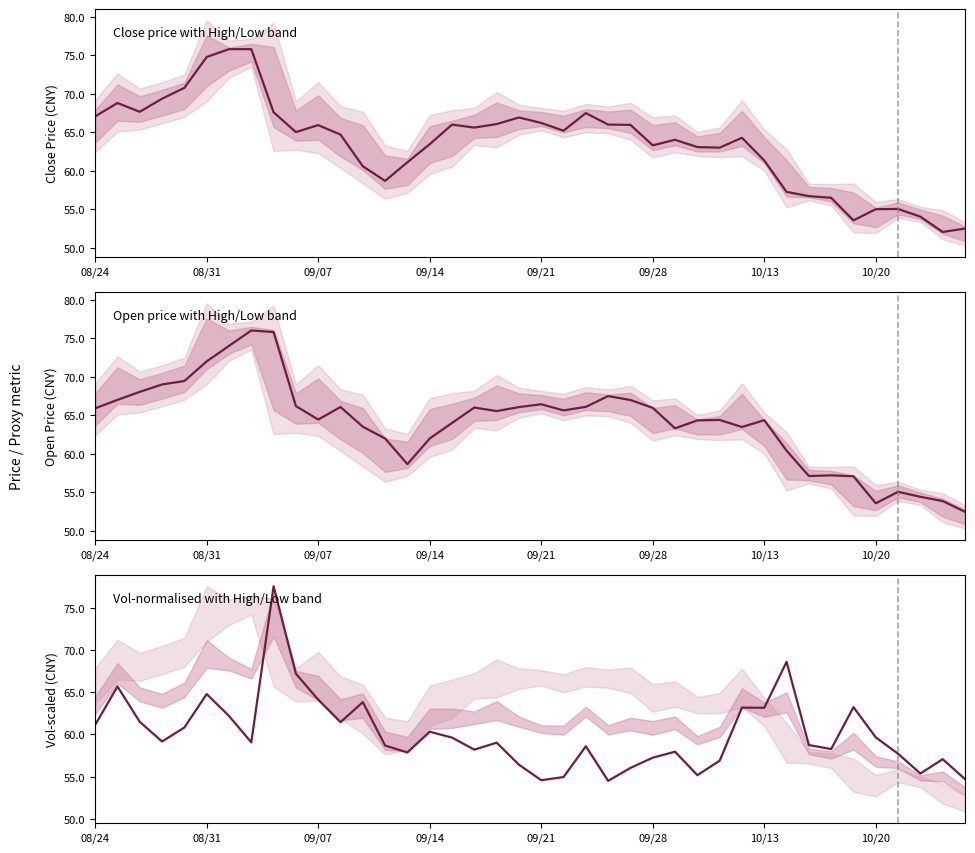

Rank the series at 34 from lowest to highest value.

Close price with High/Low band, Open price with High/Low band, Vol-normalised with High/Low band